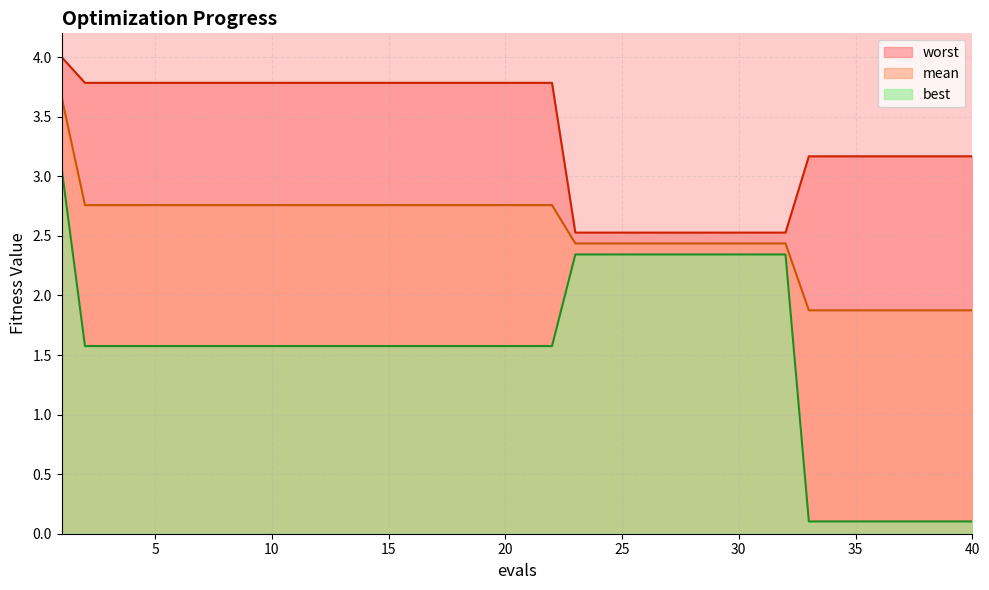

What is the approximate value of best at 24?

2.3